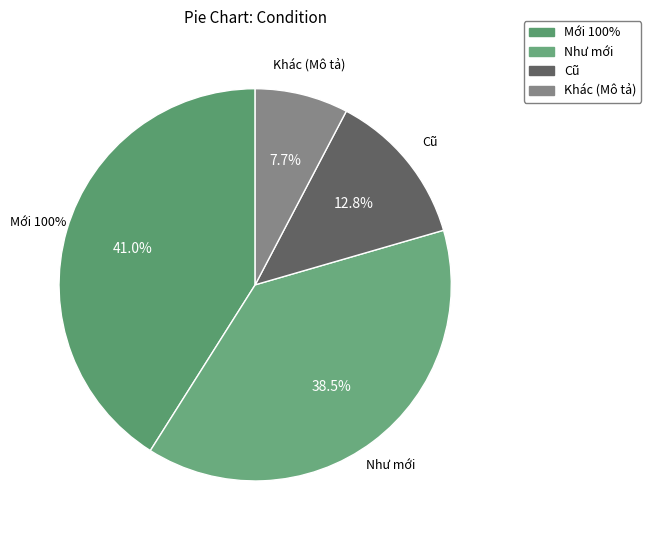

The Khác (Mô tả) slice represents 1% of the pie. True or false?

False